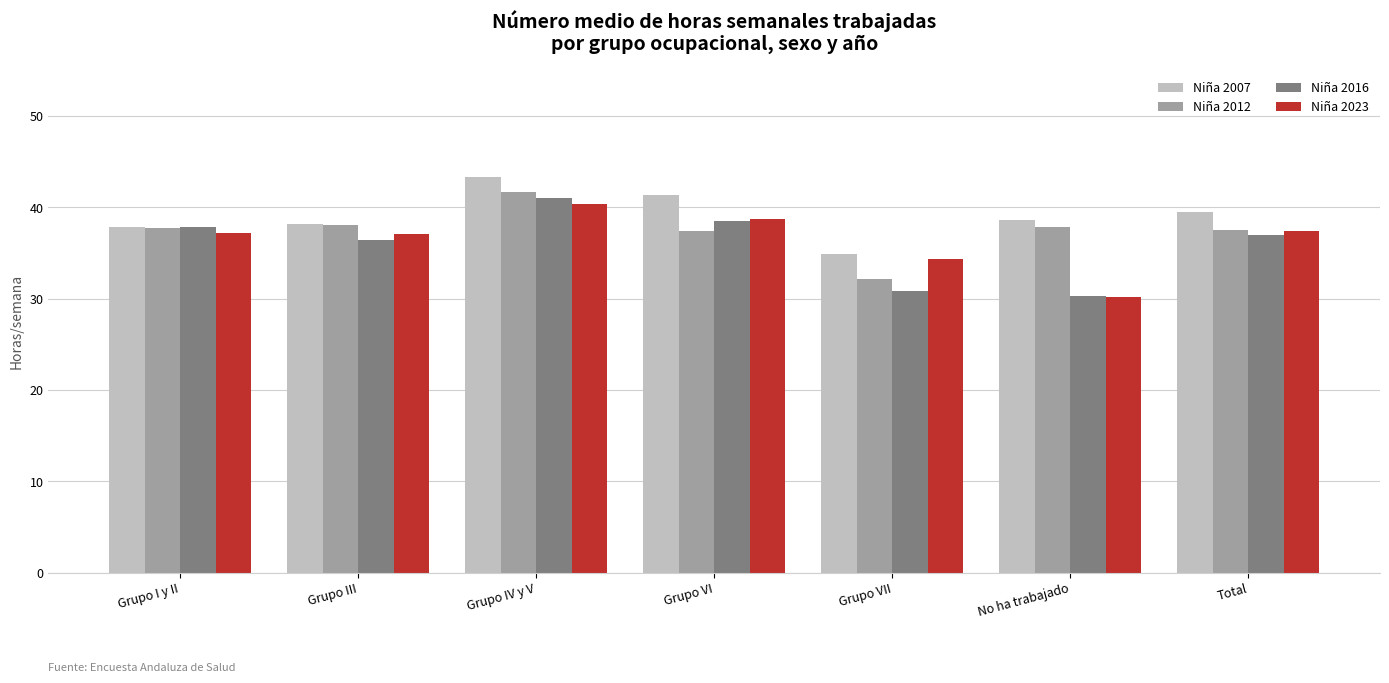

Which series has the largest total across all categories?

Niña 2007